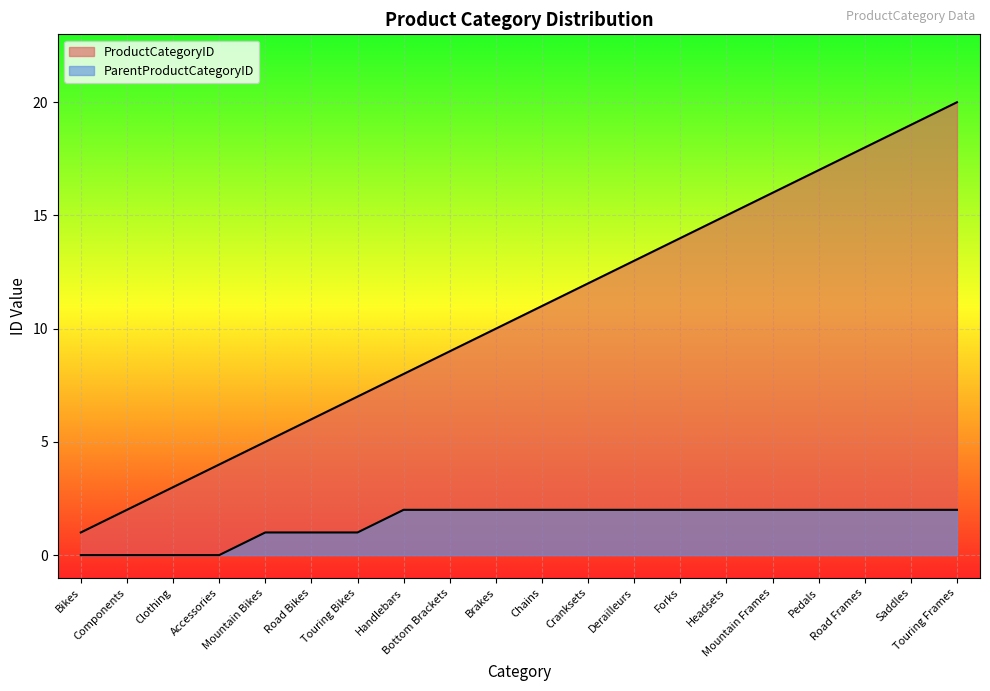

Which series has the largest total across all categories?

ProductCategoryID